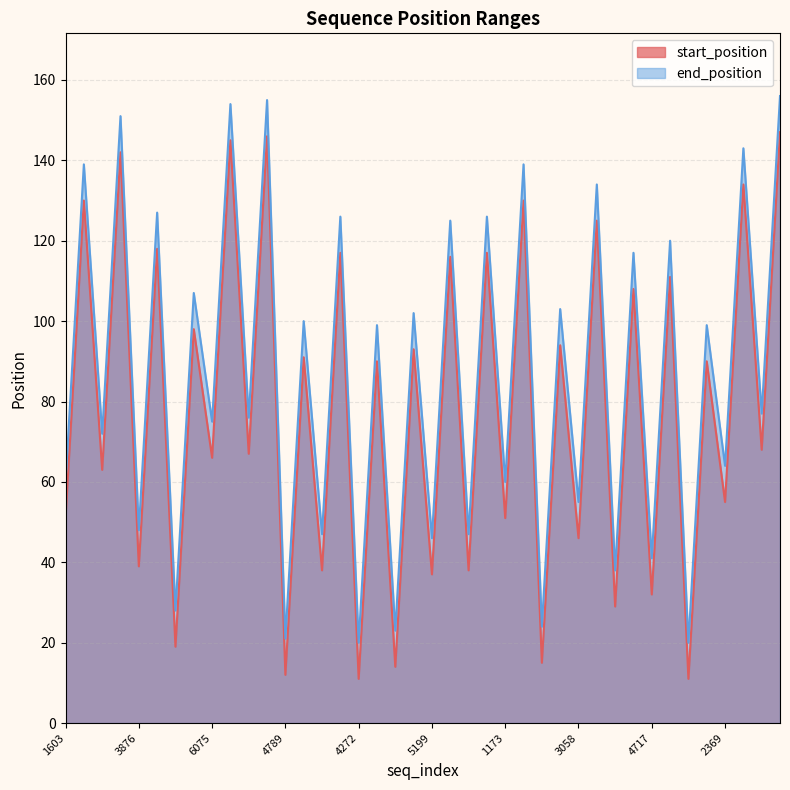

In start_position, how many points are lower than both neighbors (excluding endpoints)?

19